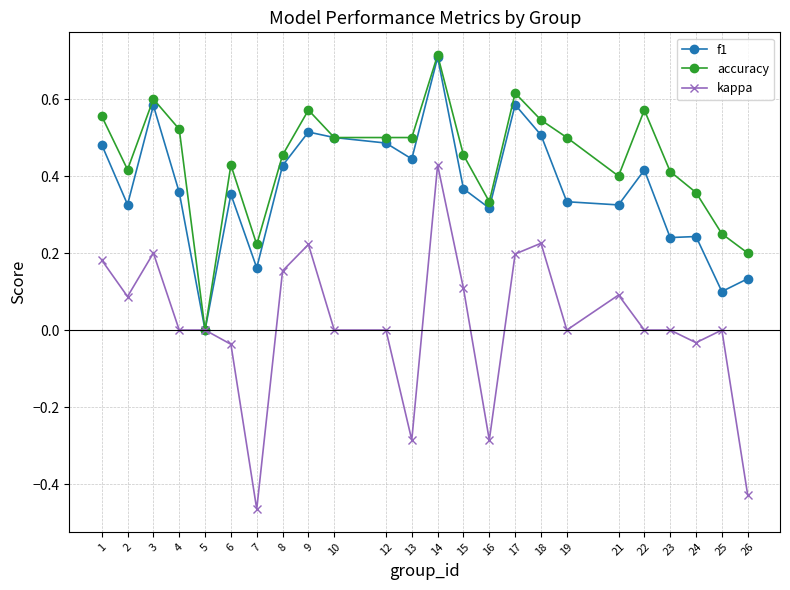

What are all the series names shown in the legend?

f1, accuracy, kappa